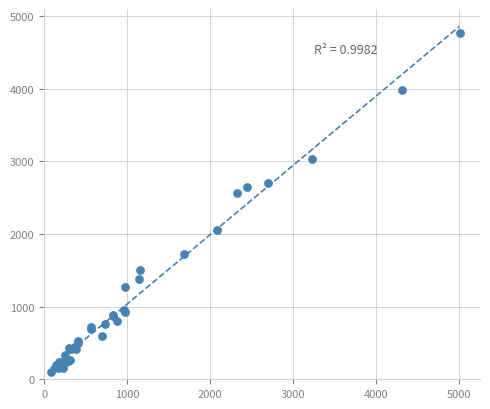

What Y value in the scatter plot is closest to 2430?

2565